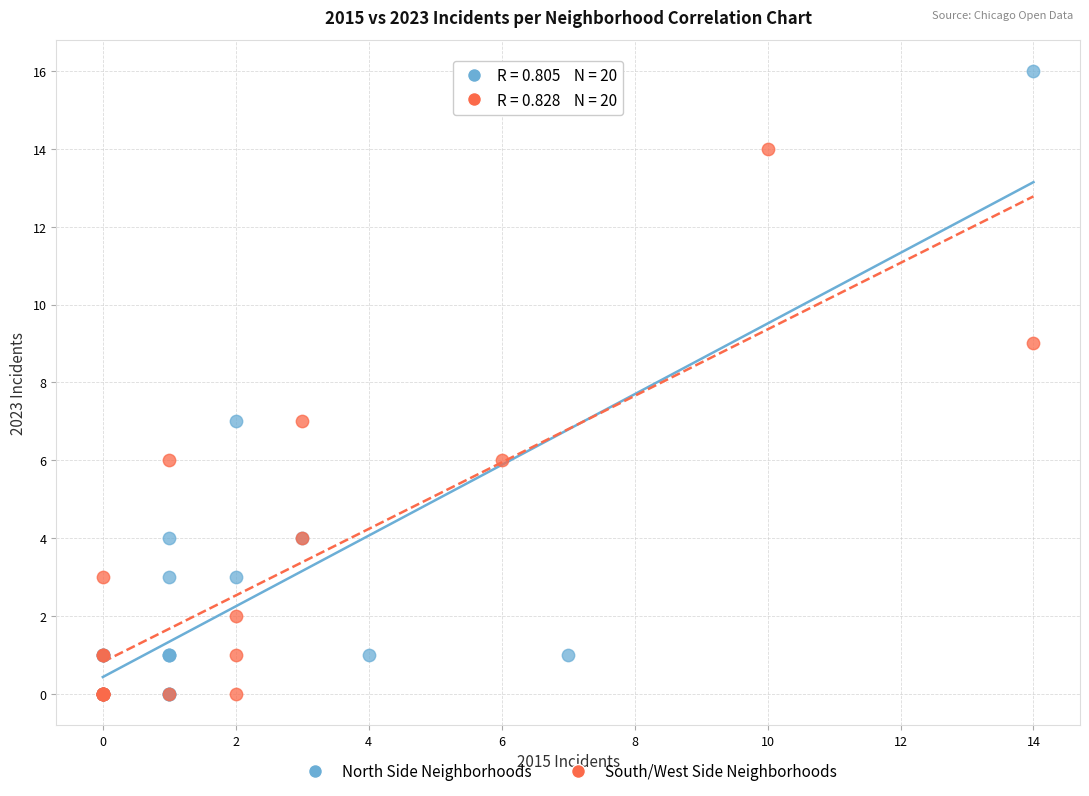

What are all the series names shown in the legend?

North Side Neighborhoods, South/West Side Neighborhoods